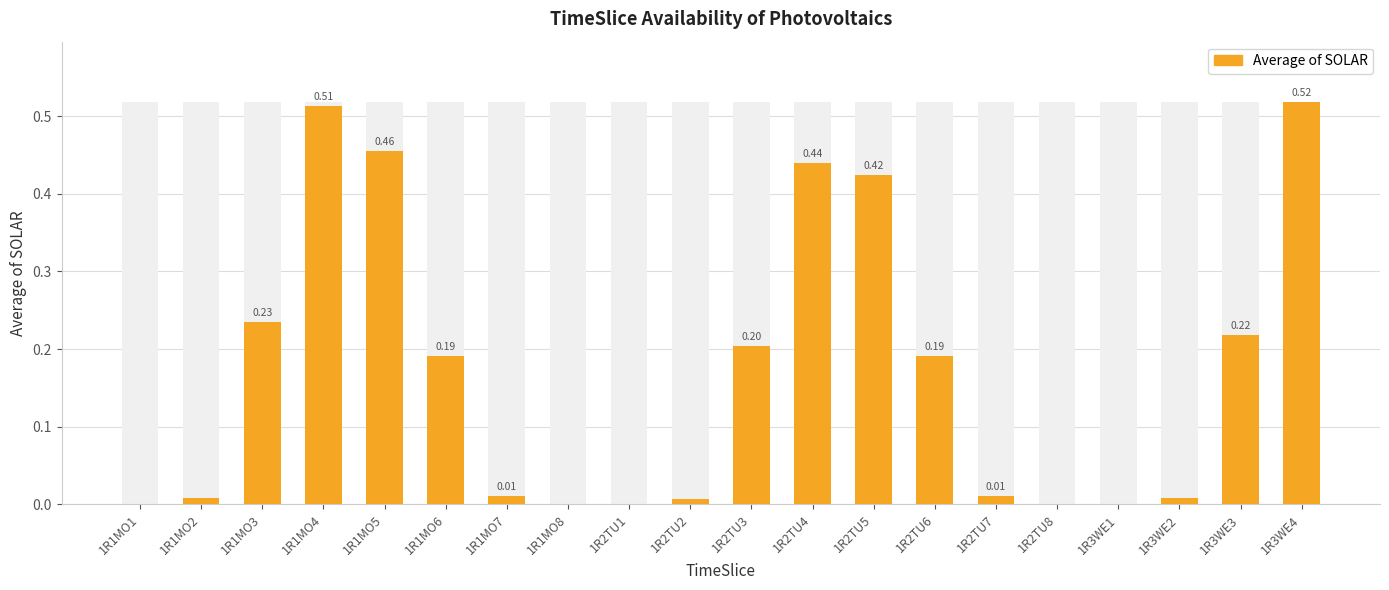

The chart shows a value of 0.0 at 1R3WE1. True or false?

True